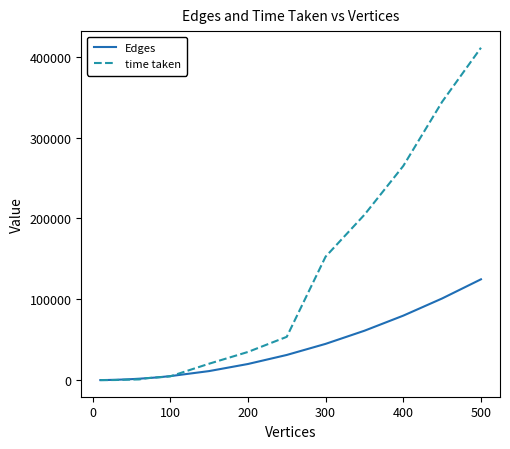

How many values in the time taken series exceed 4670?

9